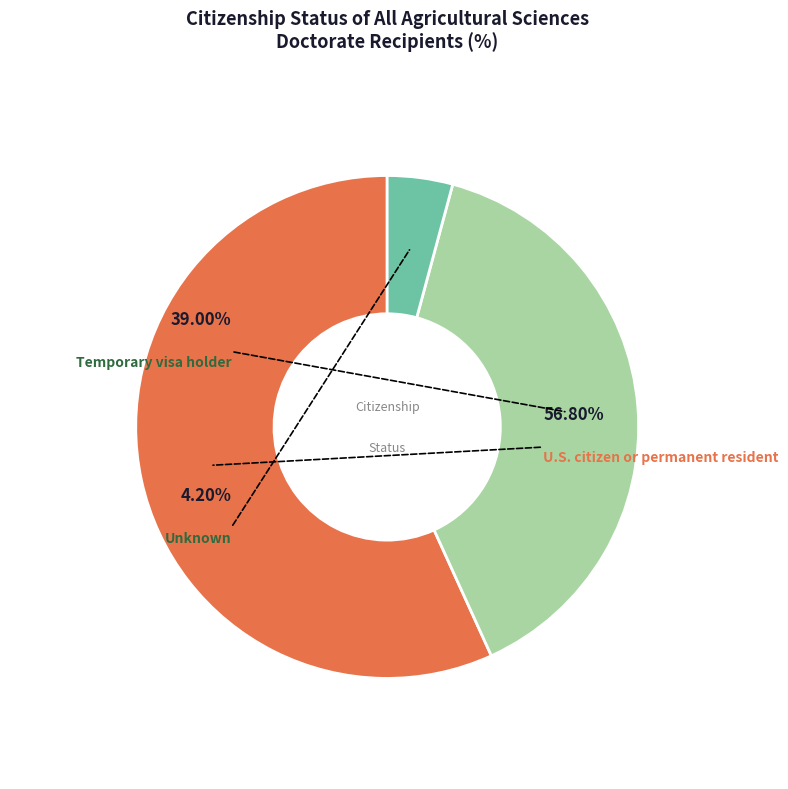

To the nearest percent, what portion does Unknown represent?

4%